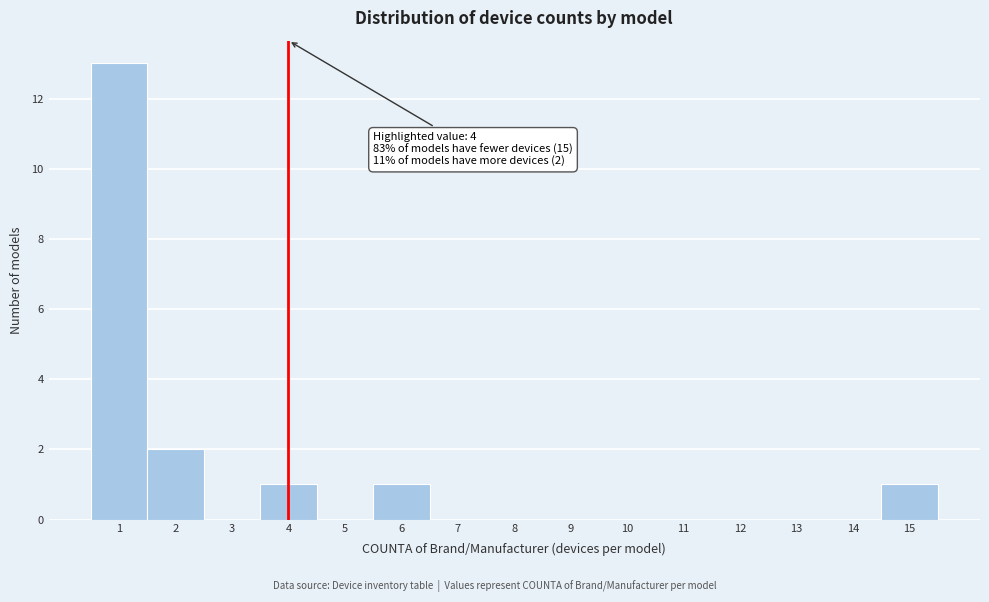

Over which range of the x-axis is the bar tallest?

0.5 to 1.5